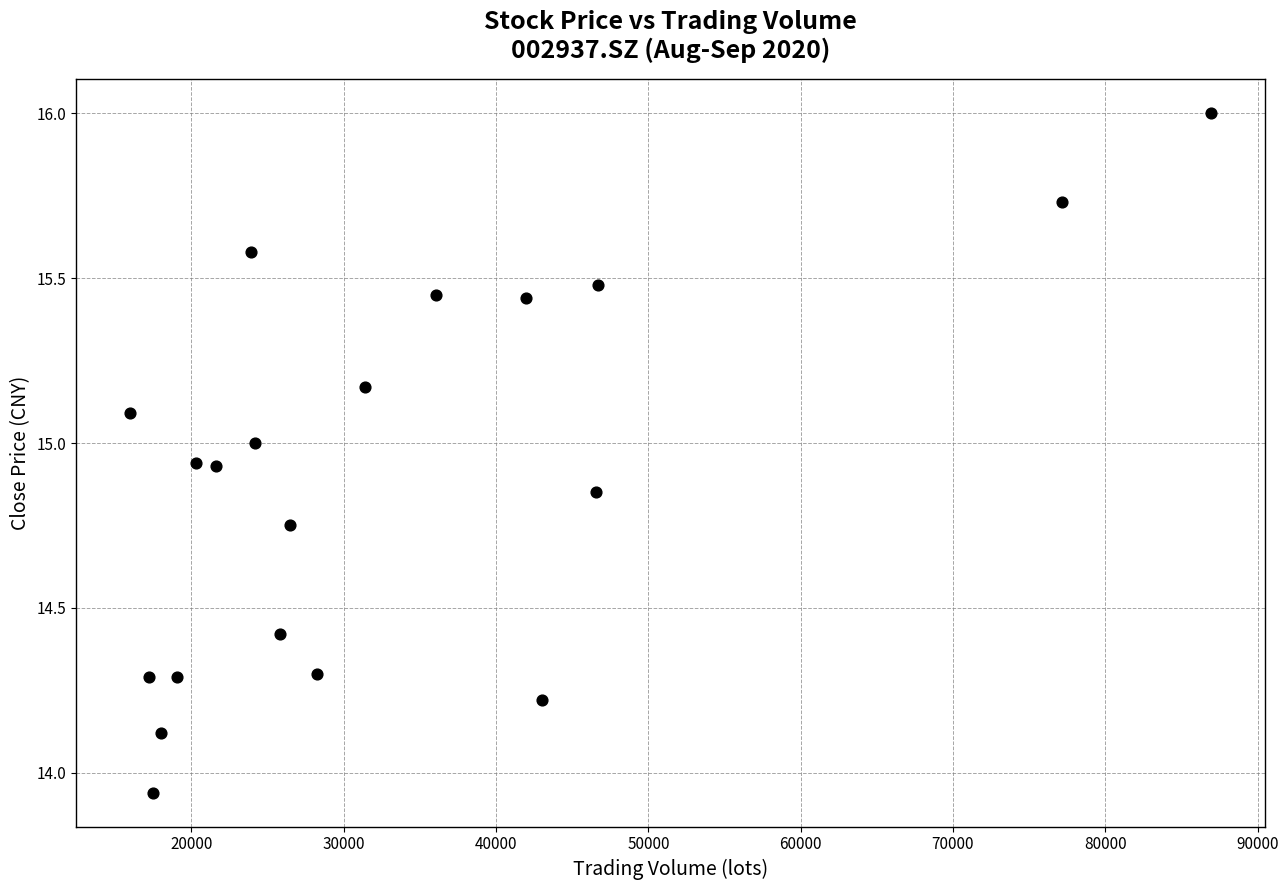

What is the range of Y values (max minus min)?

2.1